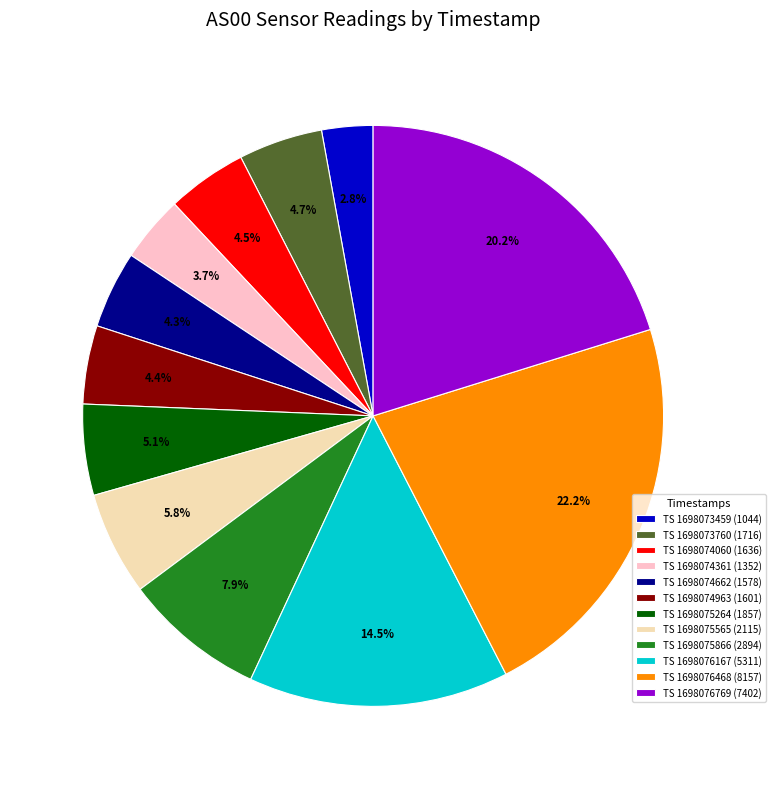

Rank the categories by value from highest to lowest.

1698076468, 1698076769, 1698076167, 1698075866, 1698075565, 1698075264, 1698073760, 1698074060, 1698074963, 1698074662, 1698074361, 1698073459